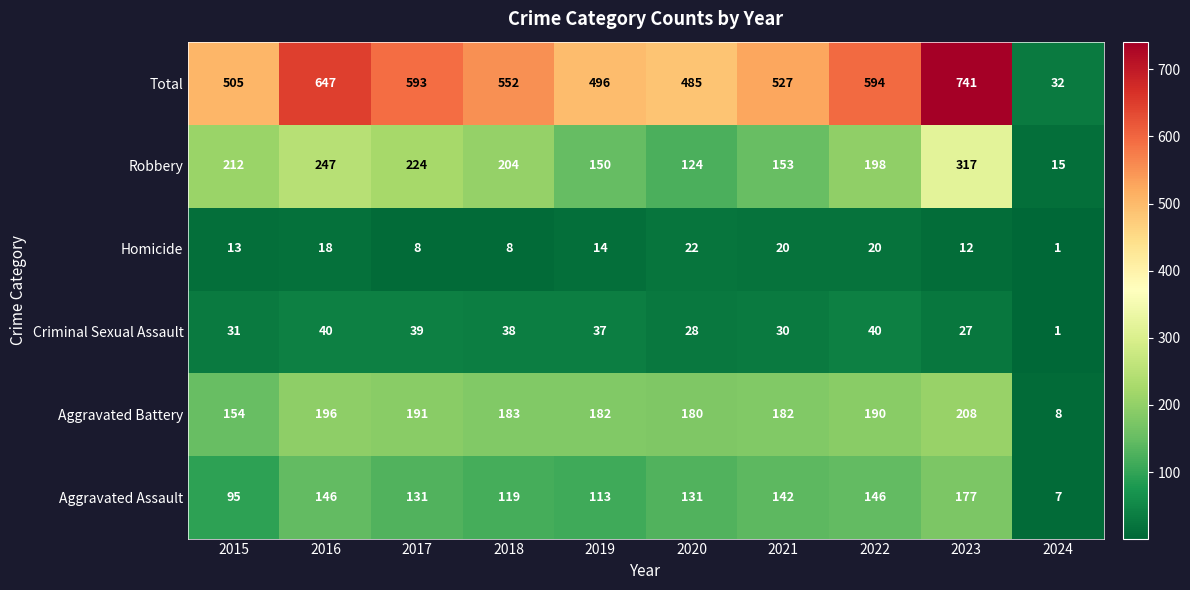

What is the difference between the Aggravated Battery values at 2018 and 2020?

3